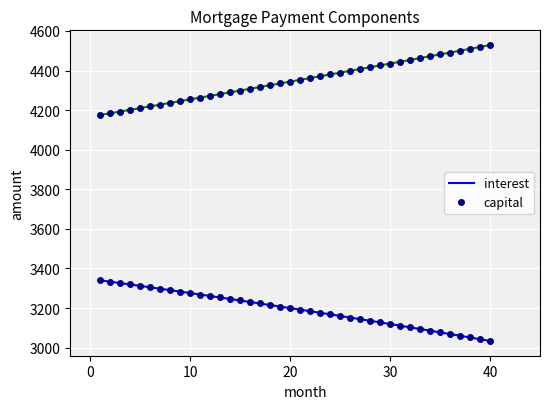

How many lines are shown in the chart?

2